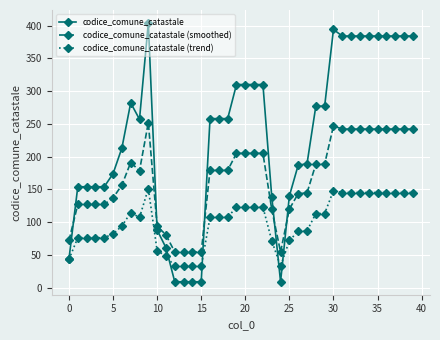

What are all the series names shown in the legend?

codice_comune_catastale, codice_comune_catastale (smoothed), codice_comune_catastale (trend)